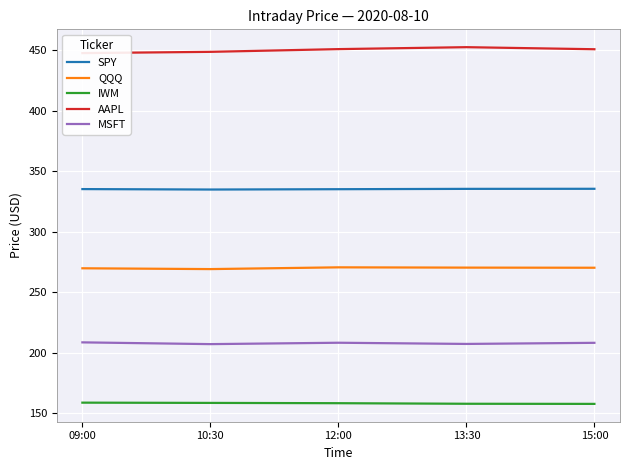

True or false: SPY and QQQ intersect in this chart.

False